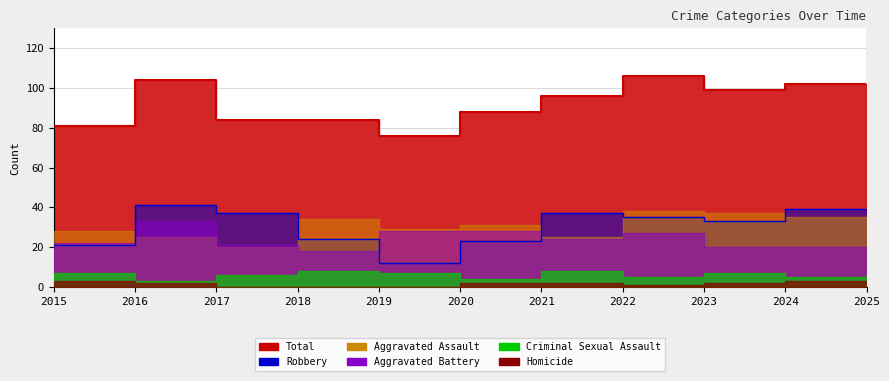

At which category does the chart reach its peak across all series?

2022